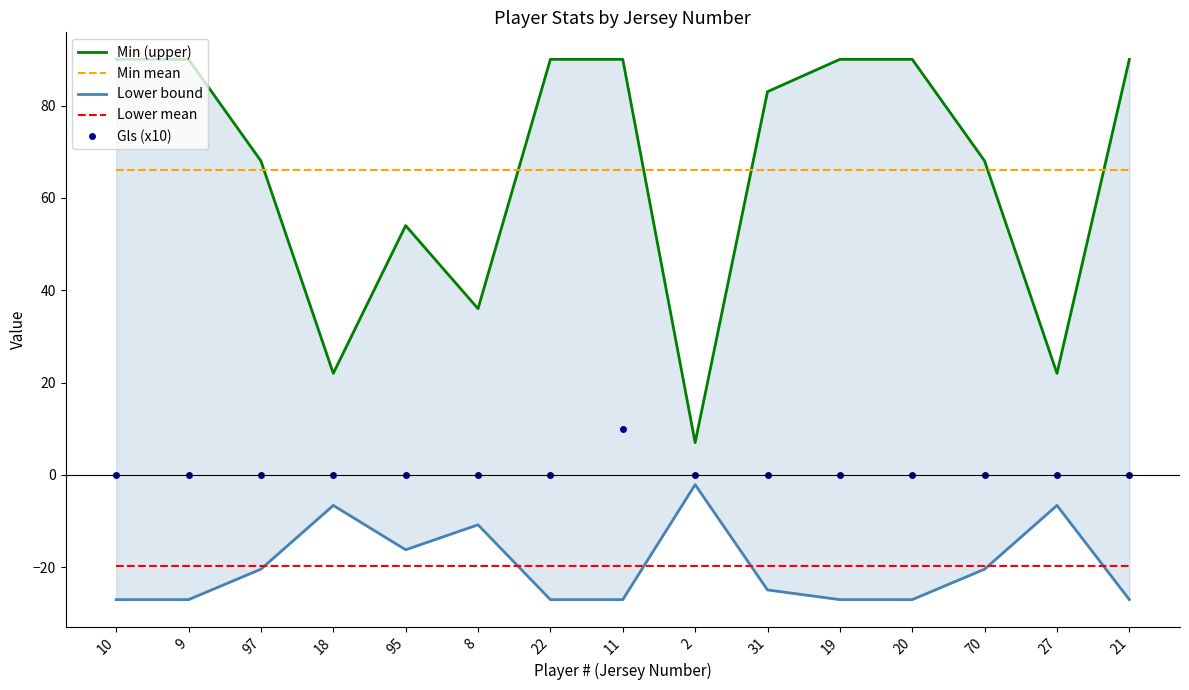

True or false: Lower mean has more than 1 points higher than both neighbors.

False